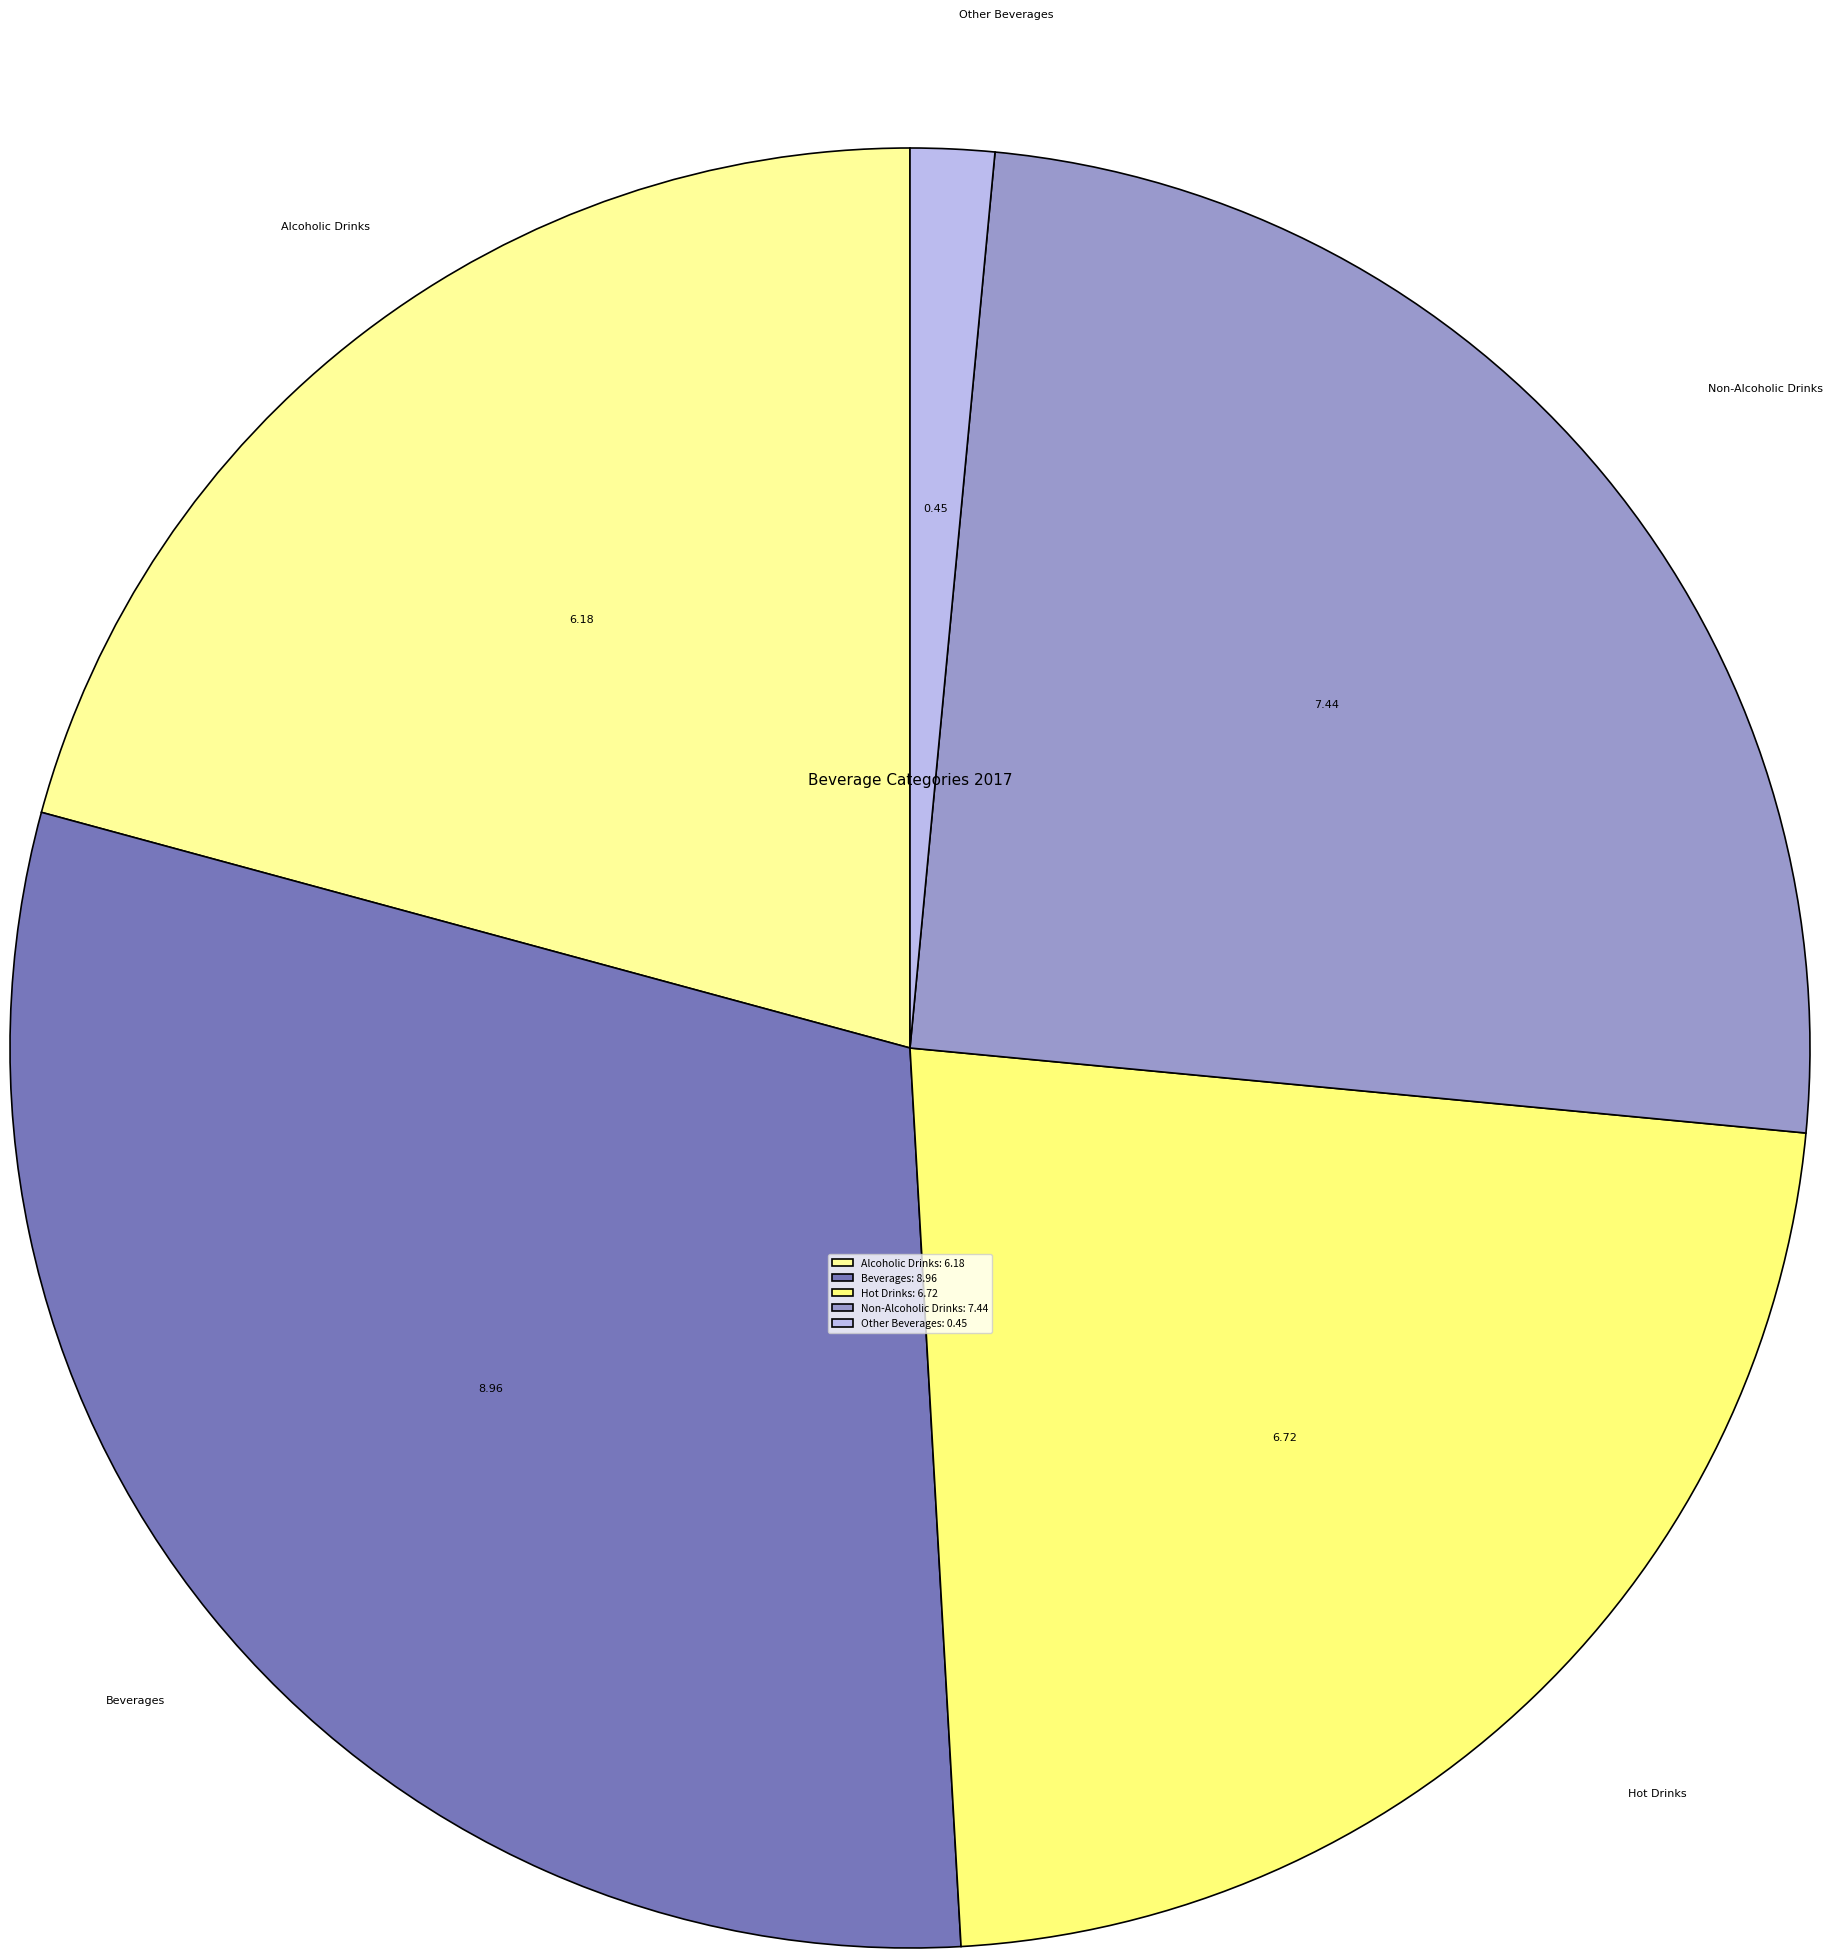

Rank the categories by value from lowest to highest.

Other Beverages, Alcoholic Drinks, Hot Drinks, Non-Alcoholic Drinks, Beverages